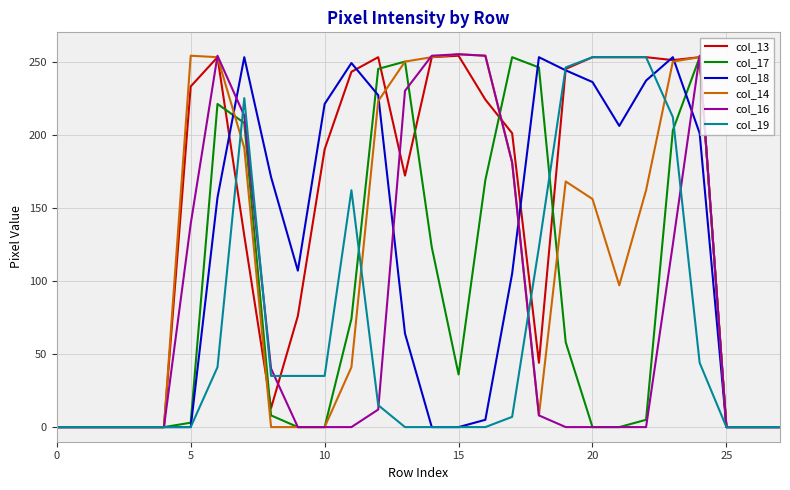

Which series has the largest total across all categories?

col_13